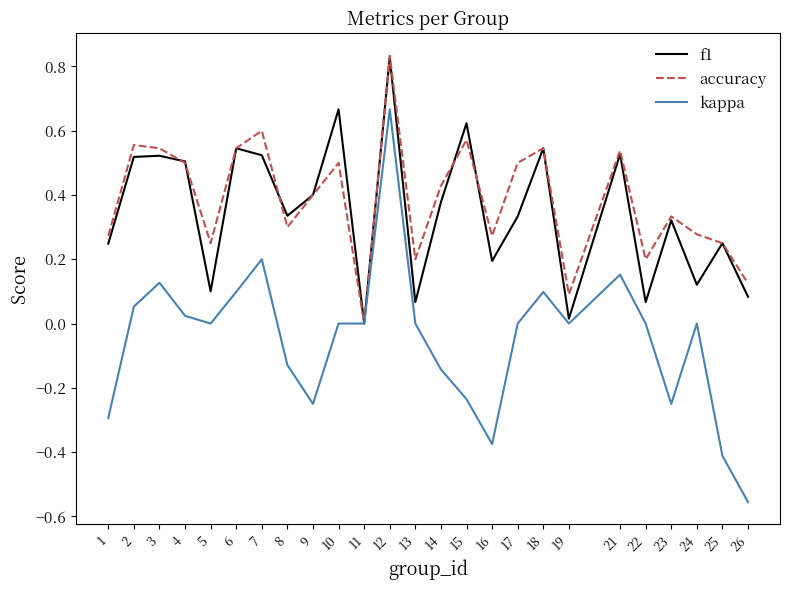

At 5, list the series in order from largest to smallest.

accuracy, f1, kappa